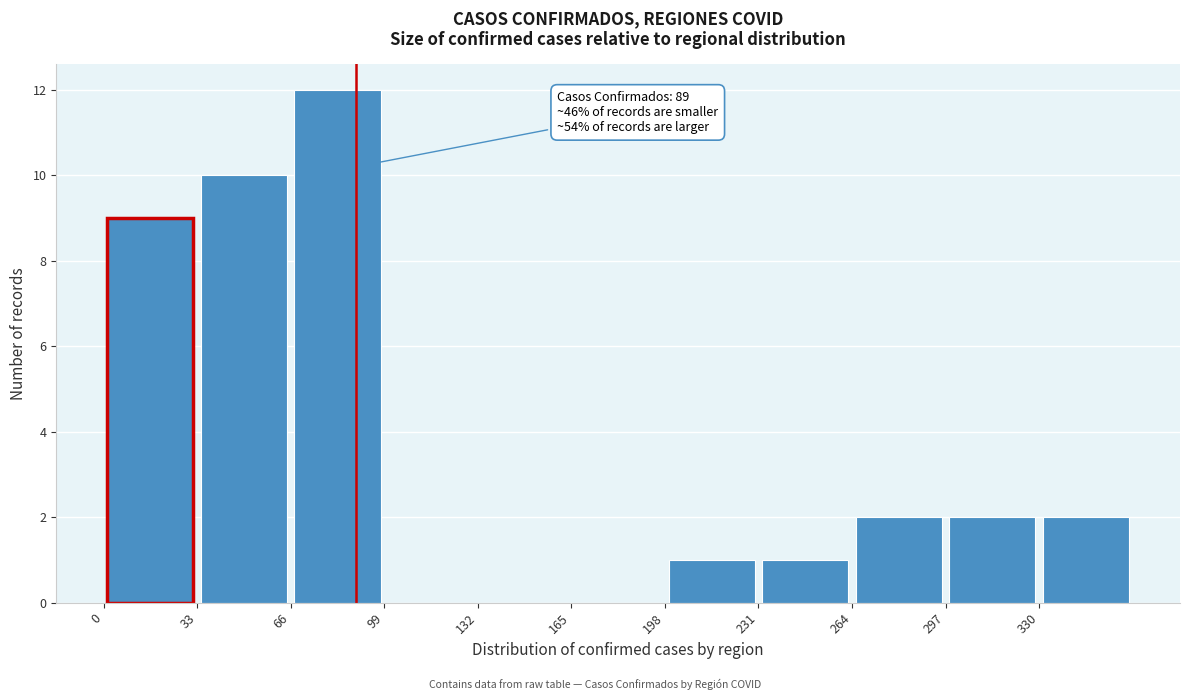

Over which range of the x-axis is the bar tallest?

66 to 99